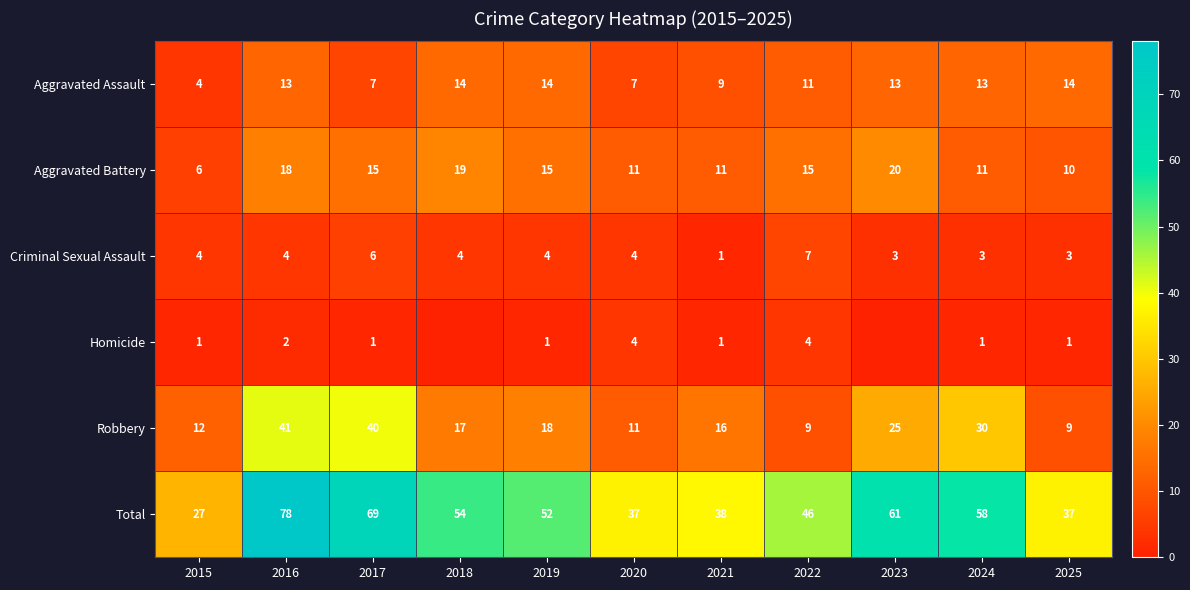

What is the difference between the maximum and second lowest values in the Aggravated Battery series?

10